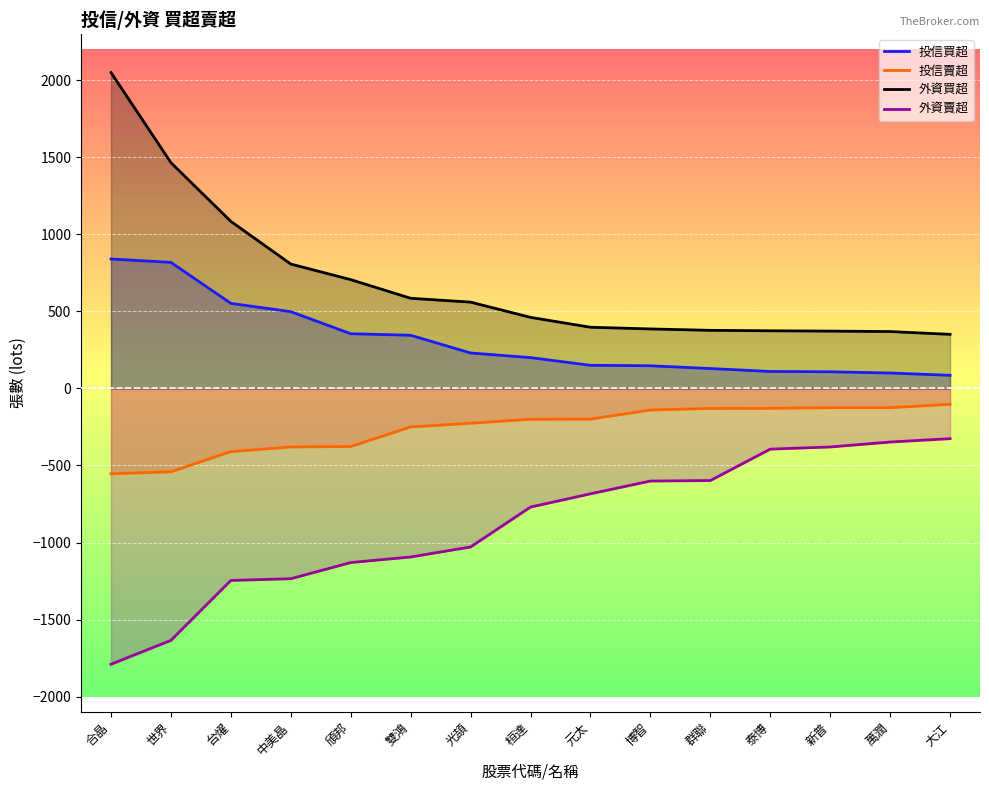

What is the difference between the 外資買超 values at 萬潤 and 光頡?

191